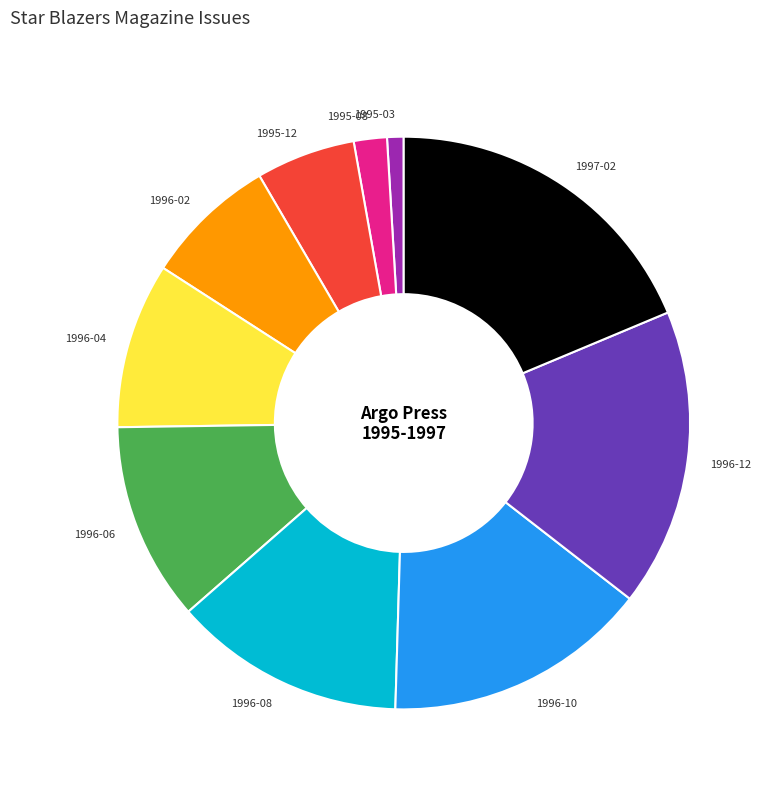

The 1997-02 slice represents 26% of the pie. True or false?

False